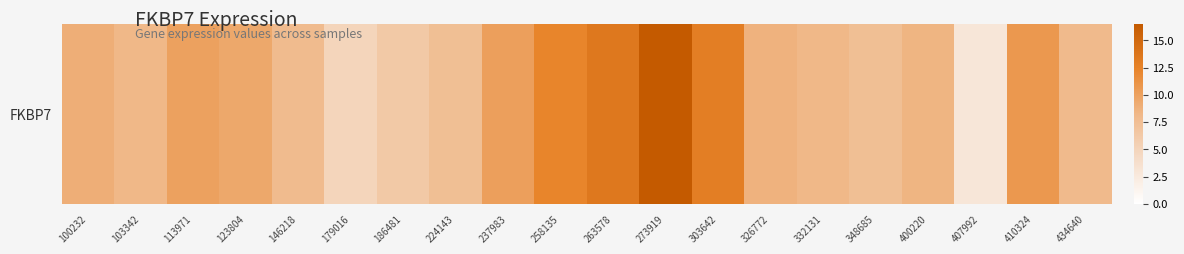

How many series are shown in this chart?

1